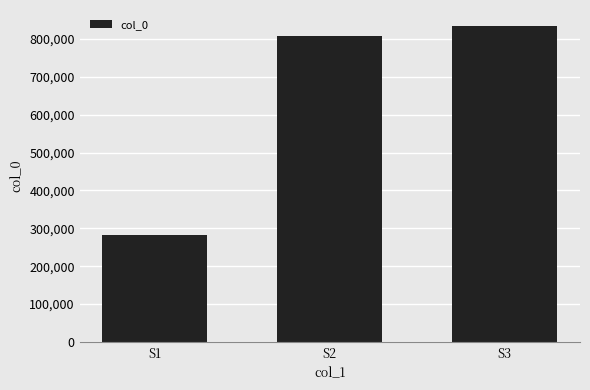

What is the maximum value shown in the chart?

834438